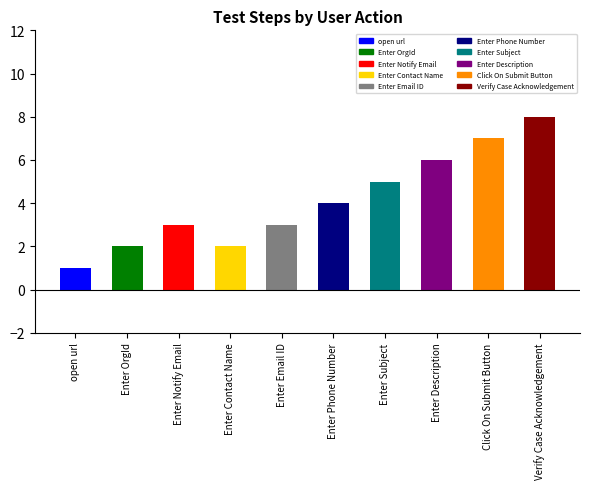

How many values exceed 4?

4